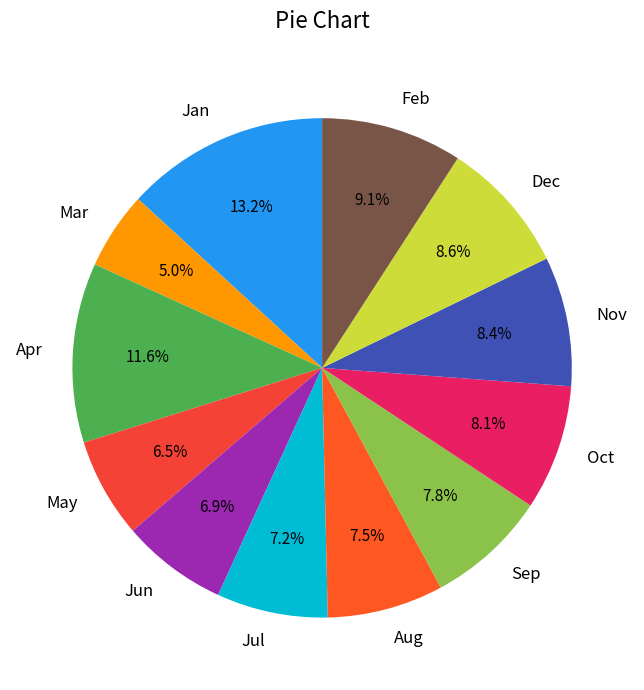

Does any single category account for the majority?

No